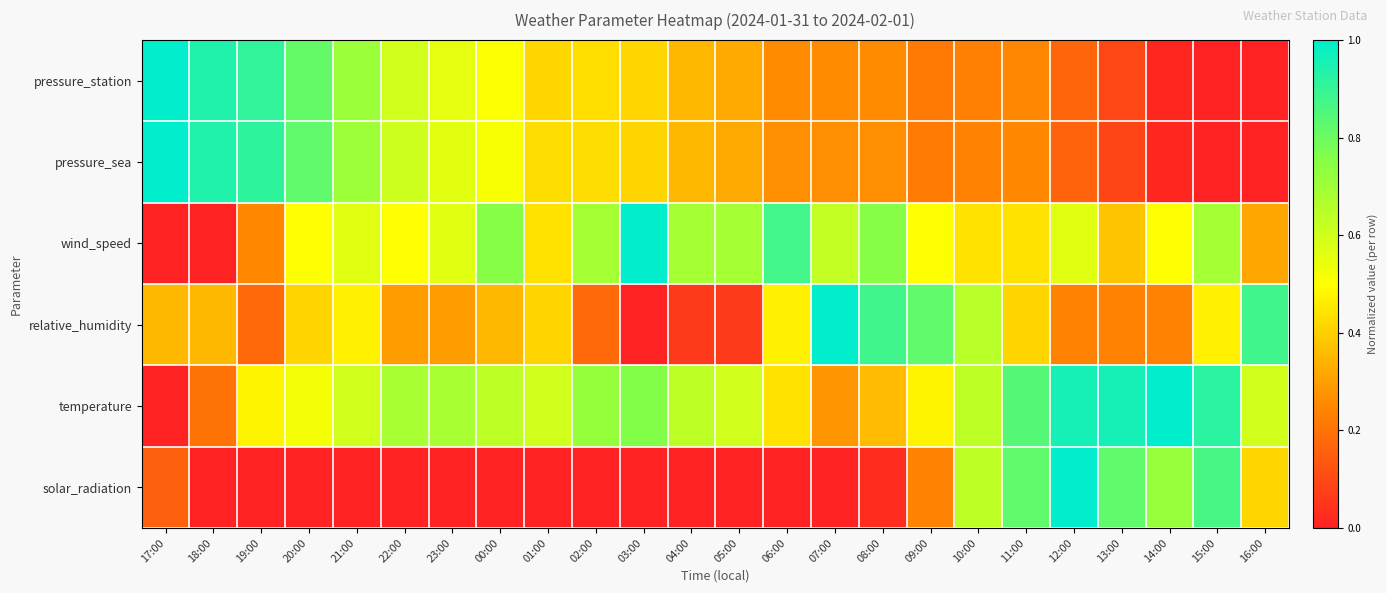

What is the total value across all series at 11:00?

3.0